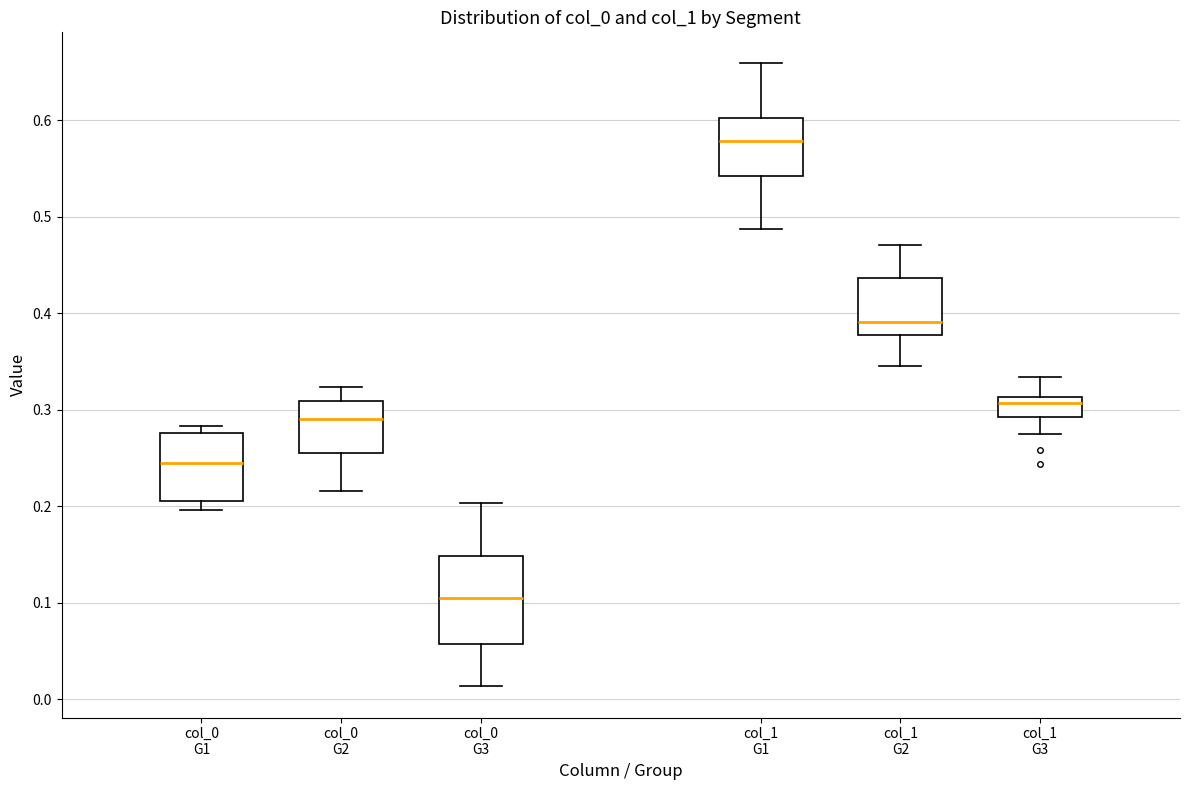

Which box has the lowest median line?

col_0 G3